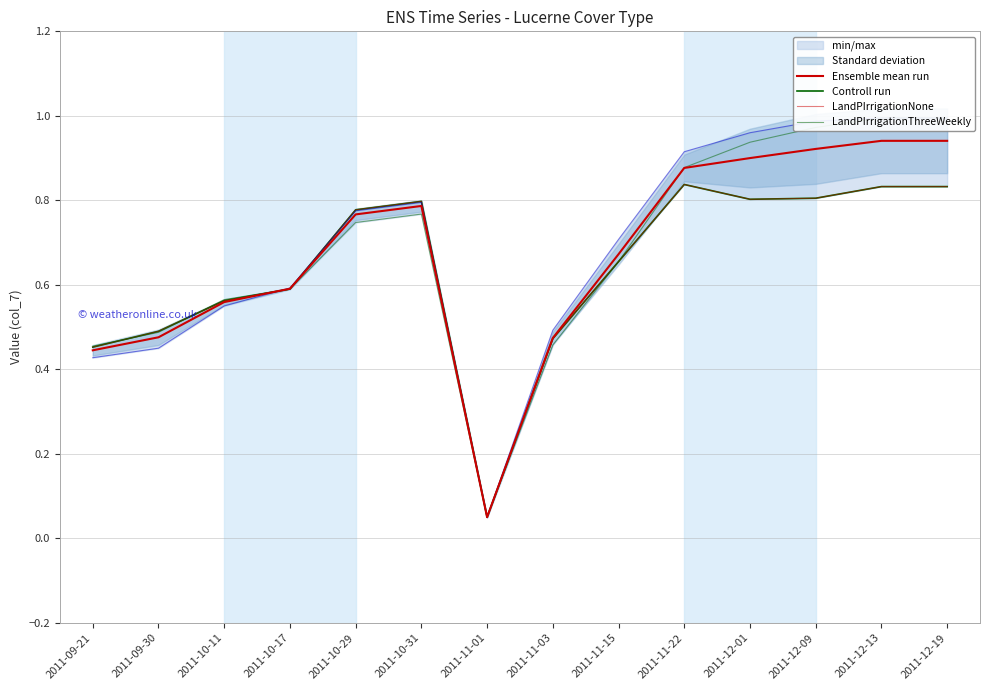

True or false: Ensemble mean run has more than 2 points higher than both neighbors.

False